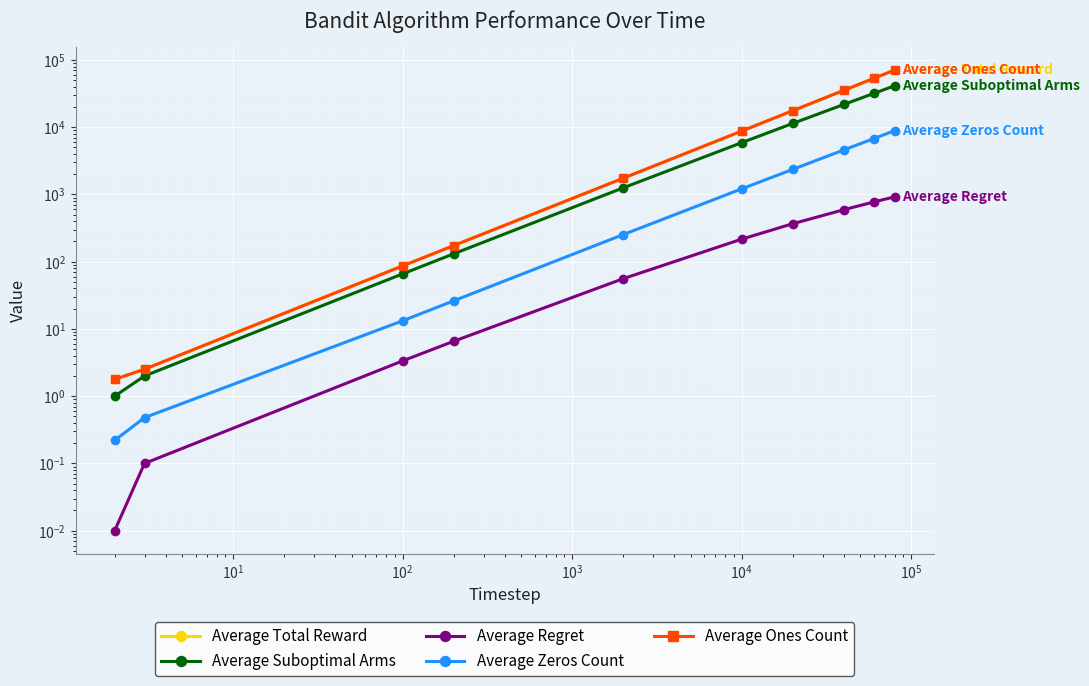

Reading left to right, list all the values displayed in this chart.

Average Total Reward: 1.8	2.5	86.8	173.8	1746.7	8786.7	17636.2	35404.2	53229.5	71080.8
Average Suboptimal Arms: 1.0	2.0	66.0	131.2	1256.6	5901.9	11402.3	21809.0	31783.9	41559.8
Average Regret: 0.0	0.1	3.4	6.6	56.0	216.8	367.5	593.3	773.4	923.3
Average Zeros Count: 0.2	0.5	13.2	26.2	253.3	1213.3	2363.8	4595.8	6770.5	8919.2
Average Ones Count: 1.8	2.5	86.8	173.8	1746.7	8786.7	17636.2	35404.2	53229.5	71080.8